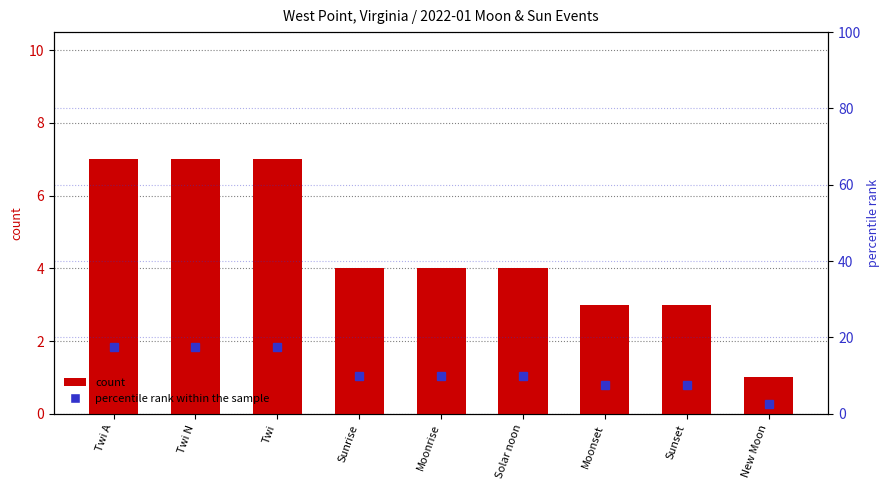

What is the minimum value shown in the chart?

1.0